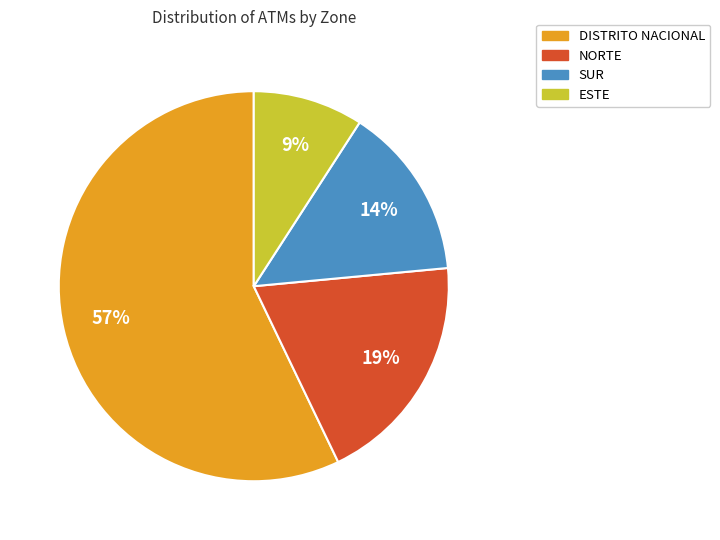

To the nearest percent, what is the average slice percentage?

25%